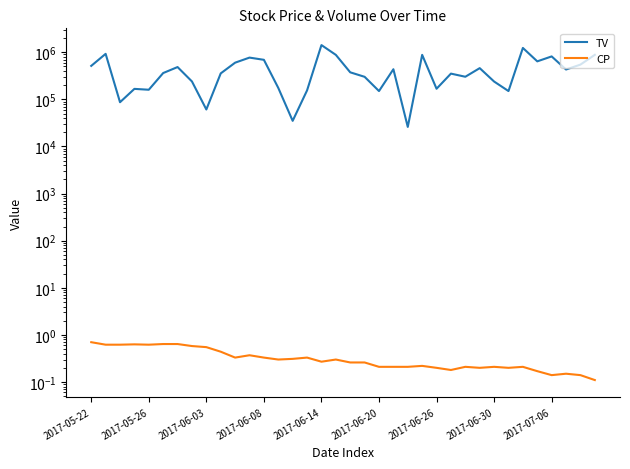

What is the average value of the CP series?

0.3